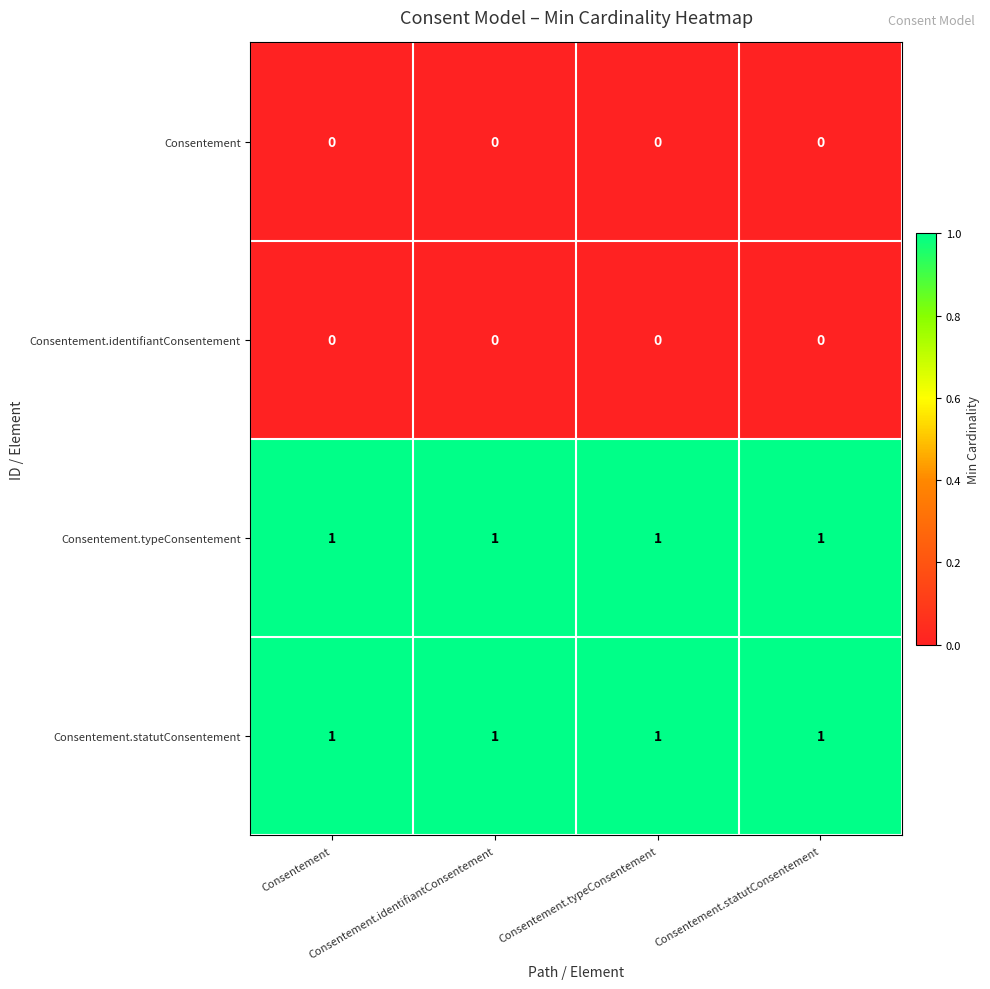

What is the spread (max minus min) of values at Consentement.typeConsentement?

1